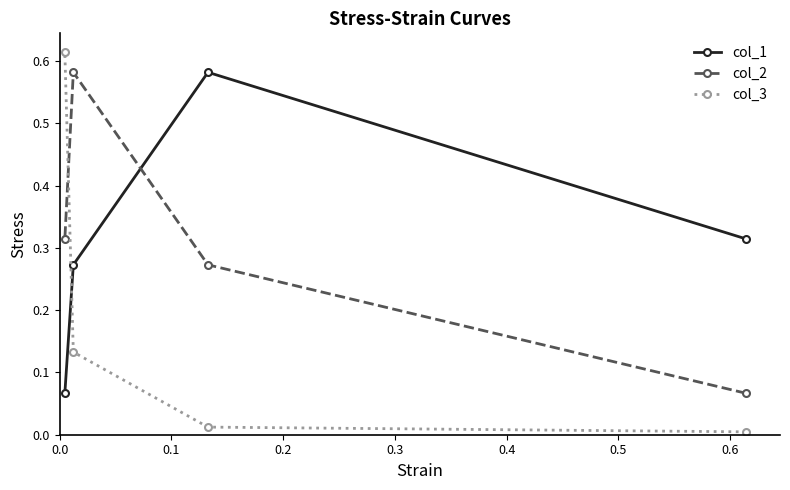

Which series has the largest total across all categories?

col_1